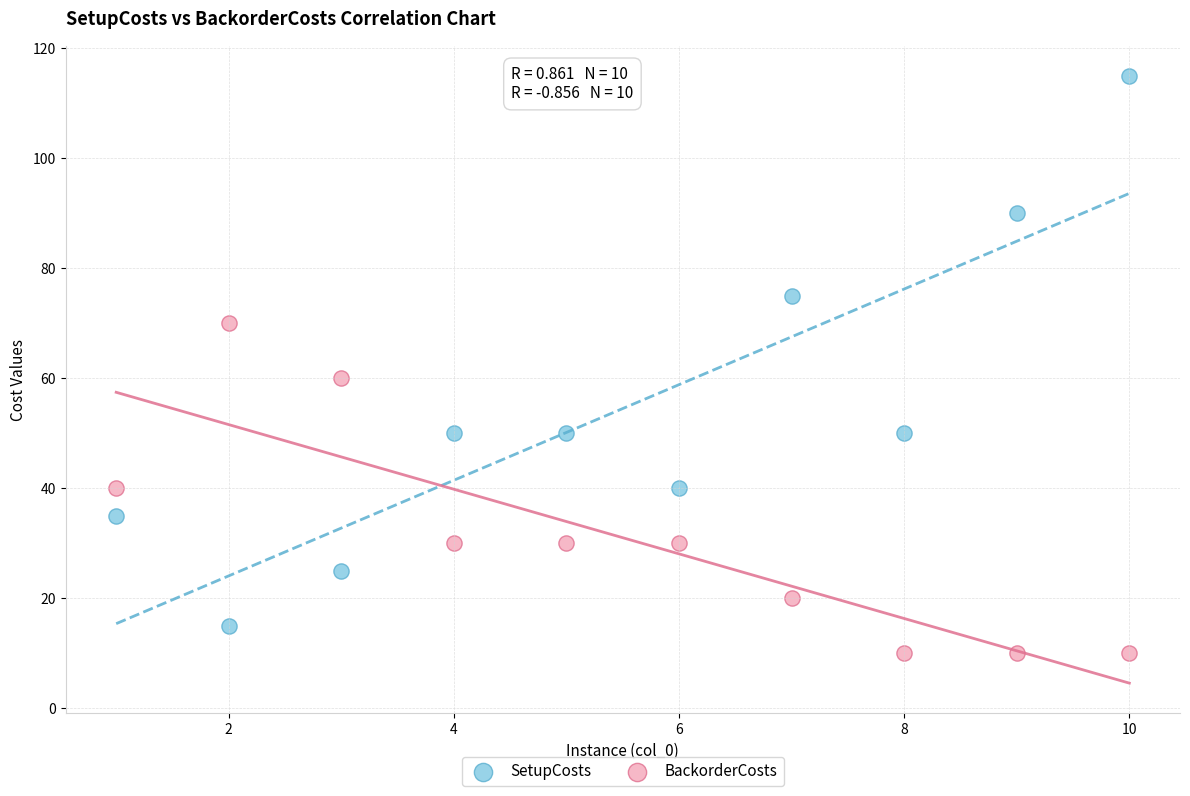

Which series contains the lowest Y value?

BackorderCosts